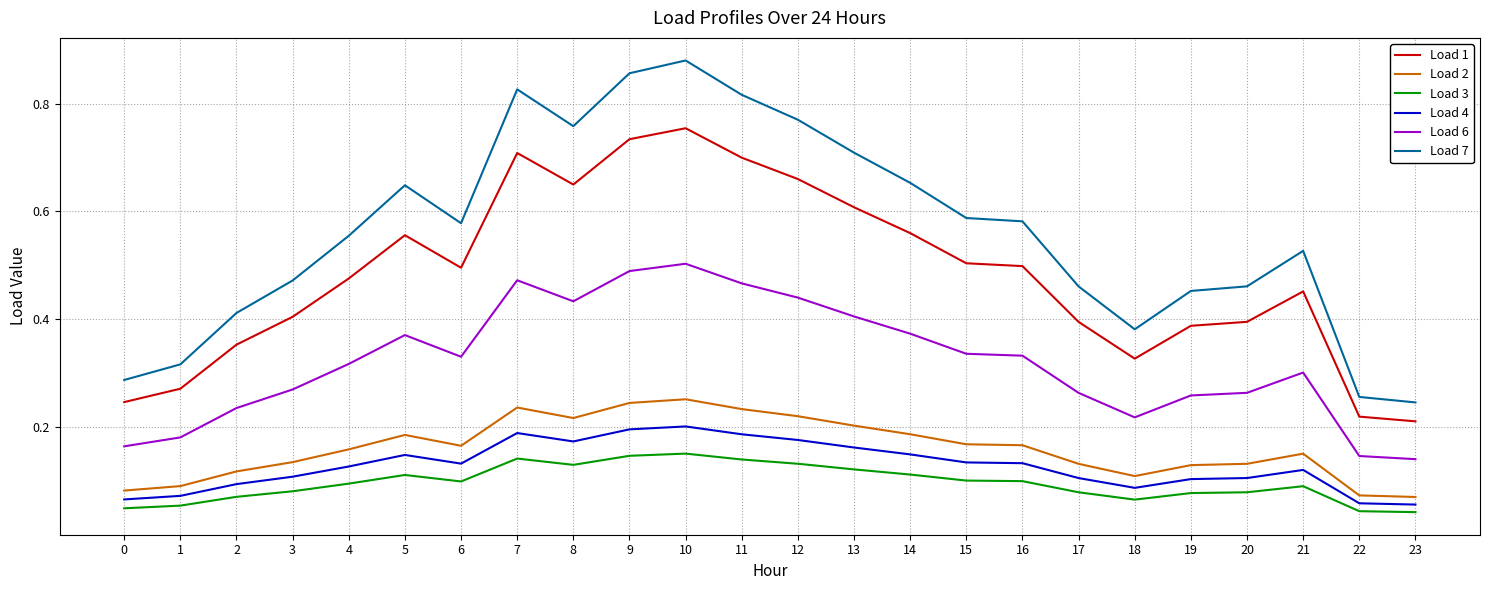

Is it true that Load 7 equals 1.0 at 15?

False